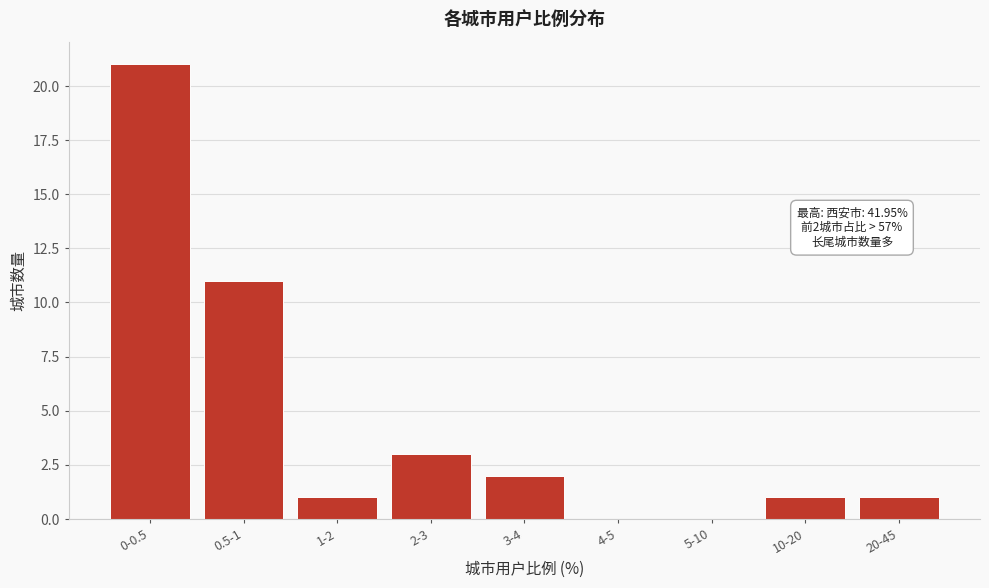

Reading left to right, list all the values displayed in this chart.

0-0.5=21	0.5-1=11	1-2=1	2-3=3	3-4=2	4-5=0	5-10=0	10-20=1	20-45=1